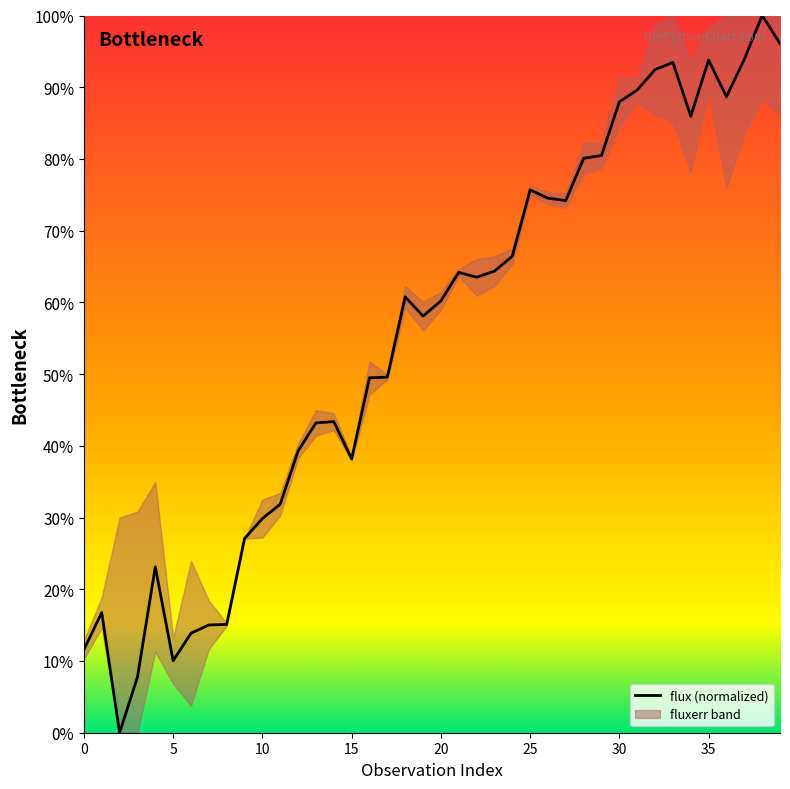

How many lines are shown in the chart?

1